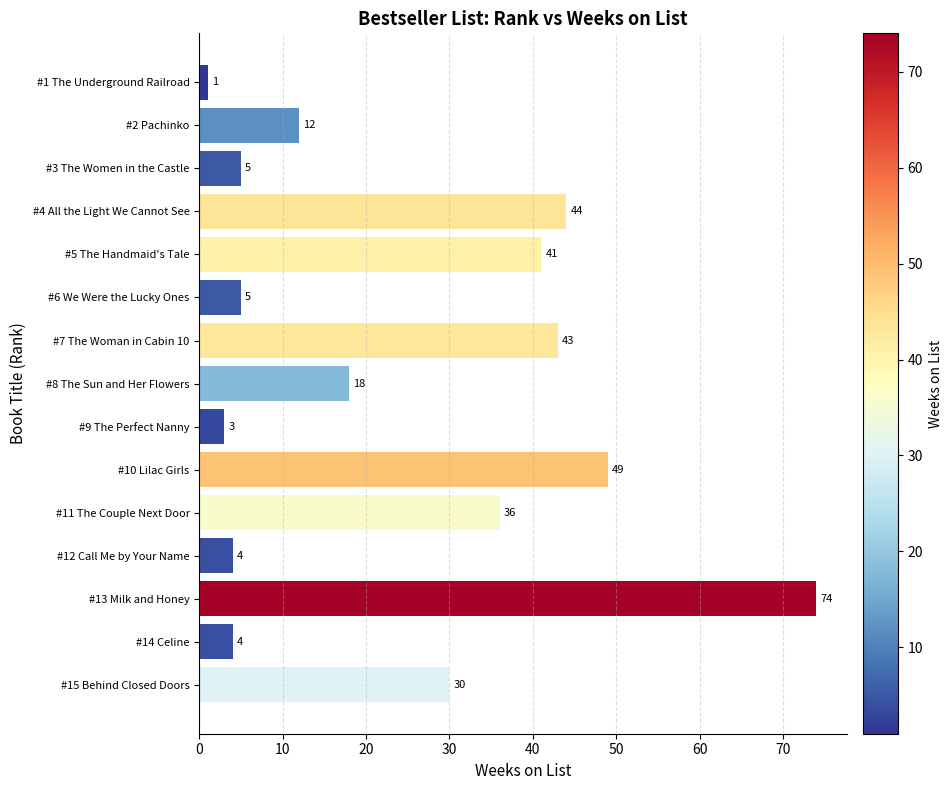

Where is the data nearest to the value 37?

#11 The Couple Next Door